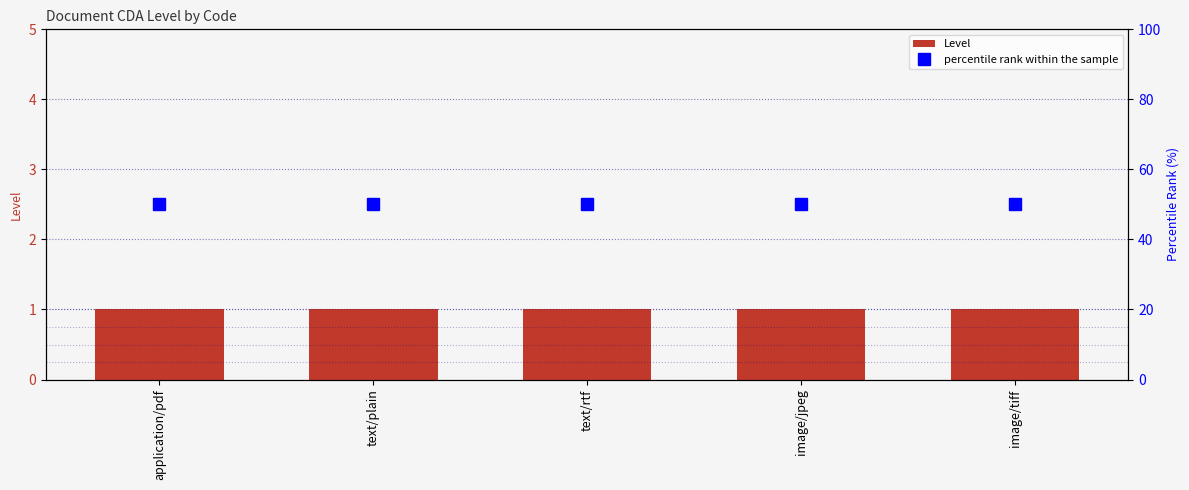

What is the spread (max minus min) of values at text/rtf?

49